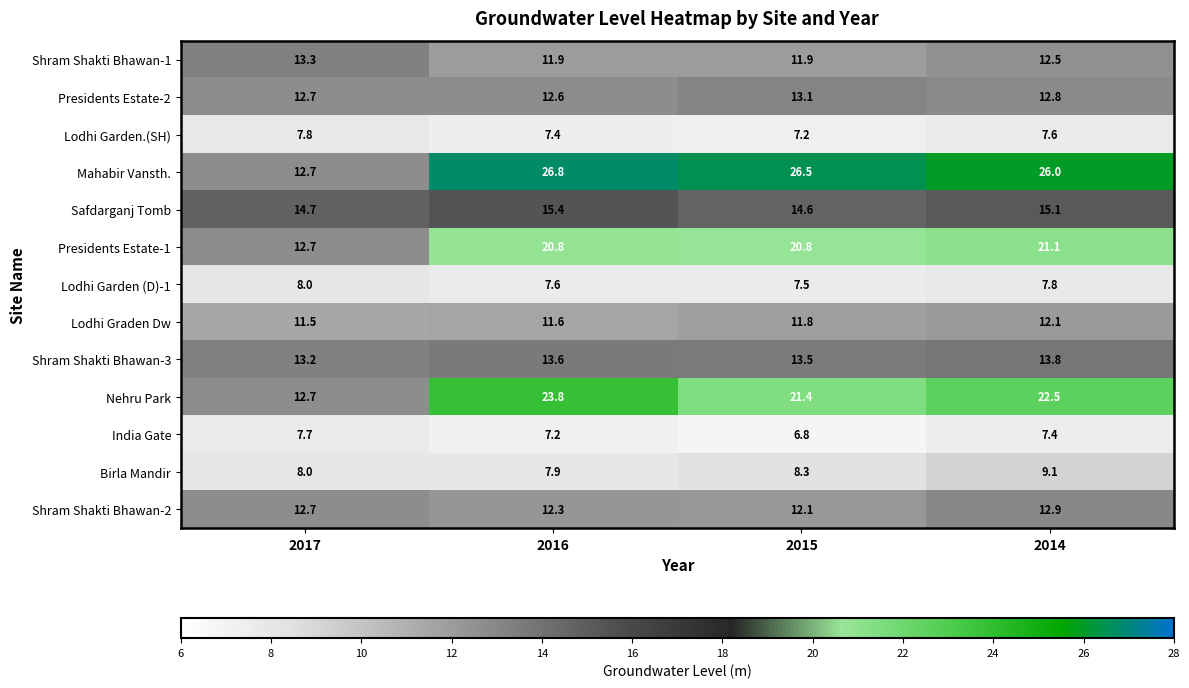

What is the sum of the India Gate values at 2014 and 2016?

14.6